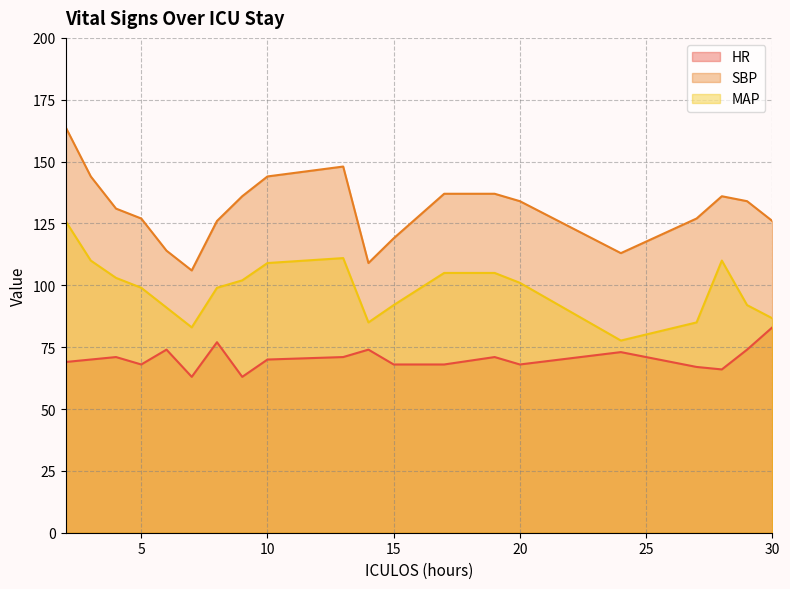

How many data points in MAP are above 101?

9